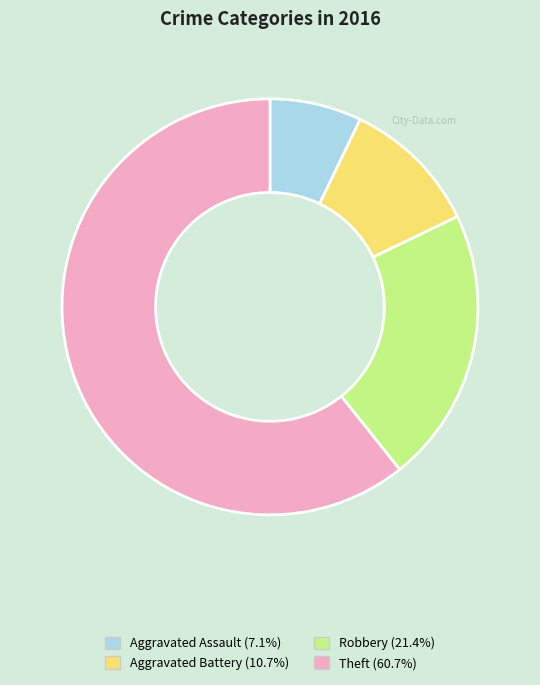

Approximately how many times larger is the value at Aggravated Battery compared to Robbery?

0.5